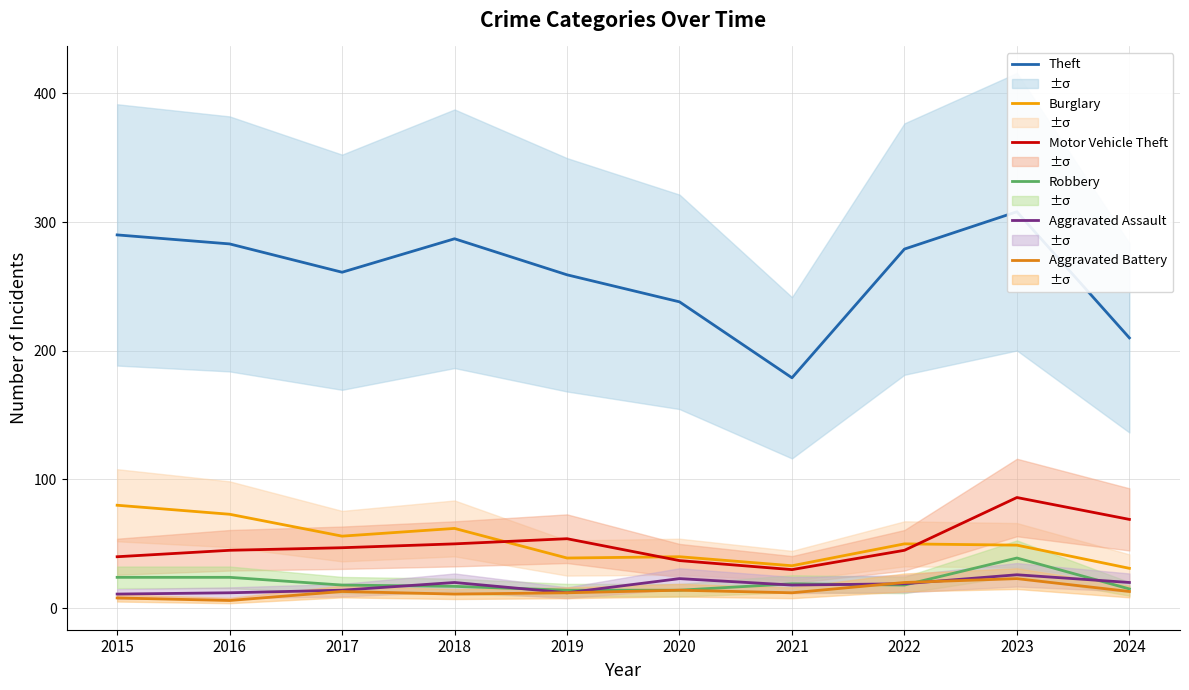

At which label does Aggravated Battery reach its peak?

2023